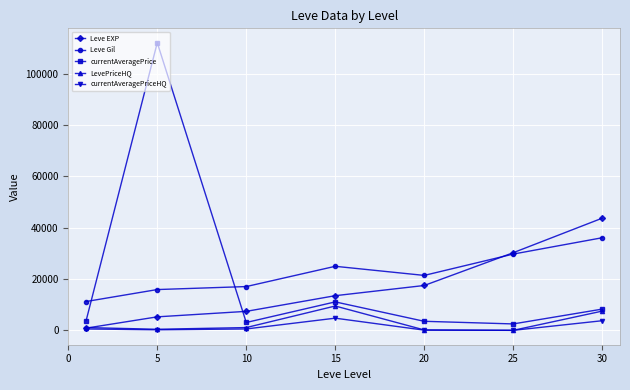

What is the value of the LevePriceHQ point at the 4th from the left?

9488.7